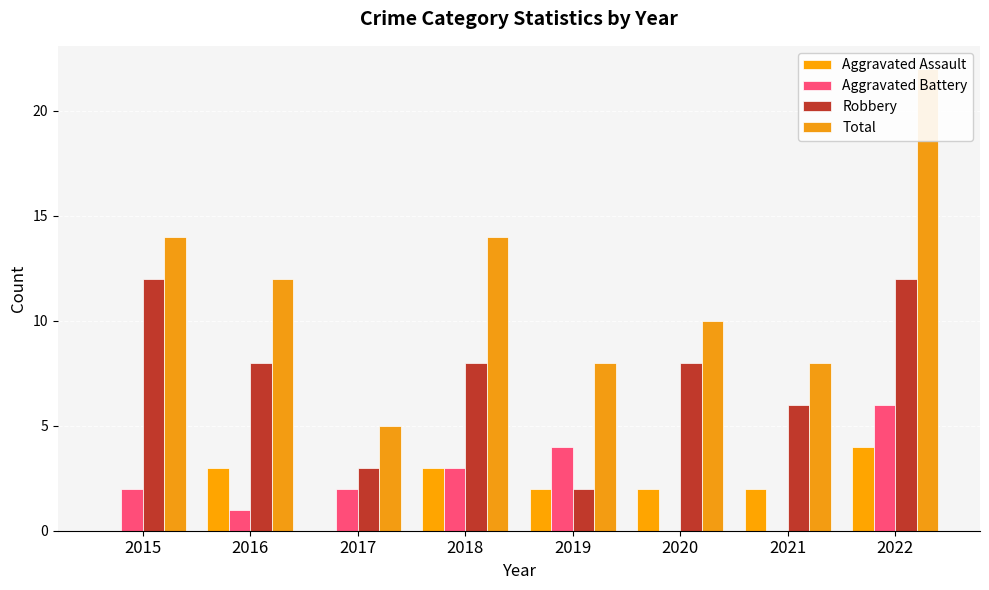

Are the bars horizontal?

No